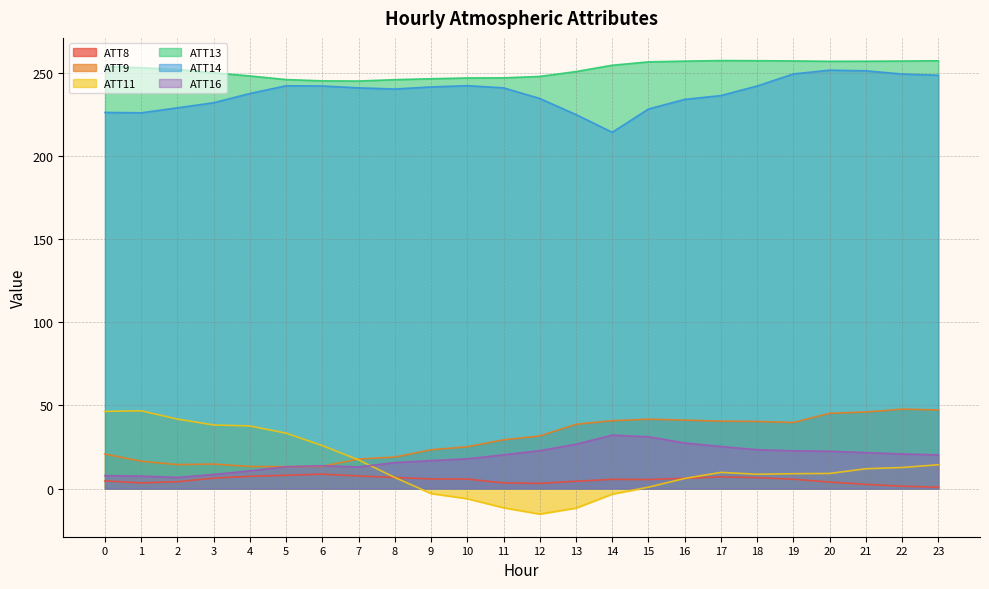

What is the value of the ATT9 point at the 17th from the left?

41.2